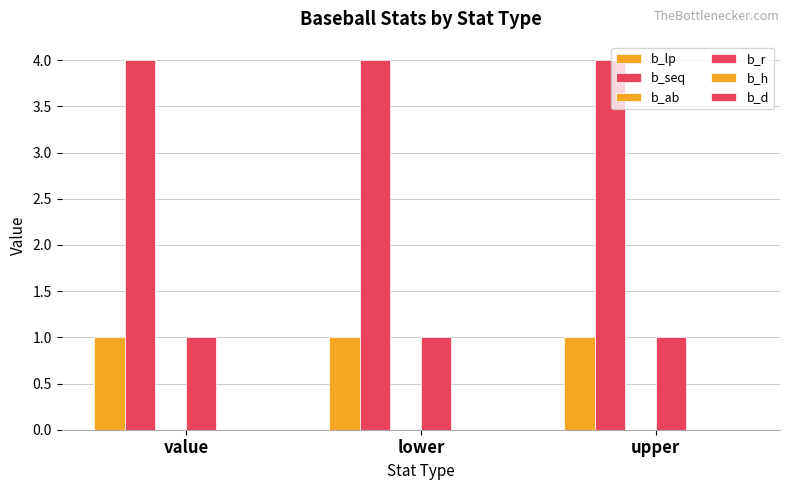

True or false: b_seq has a value of 4 at lower.

True